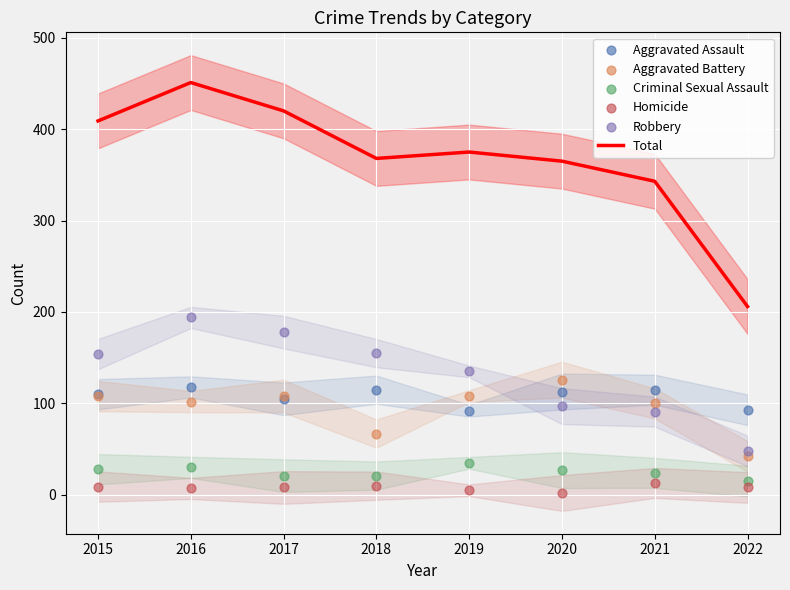

What is the total value across all series at 2018?

736